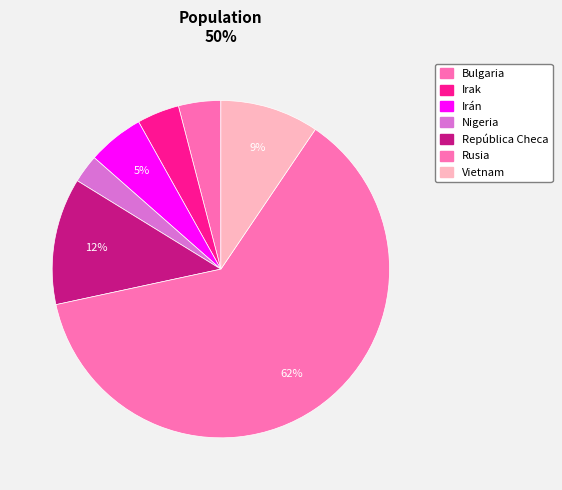

How many segments does this pie chart have?

7